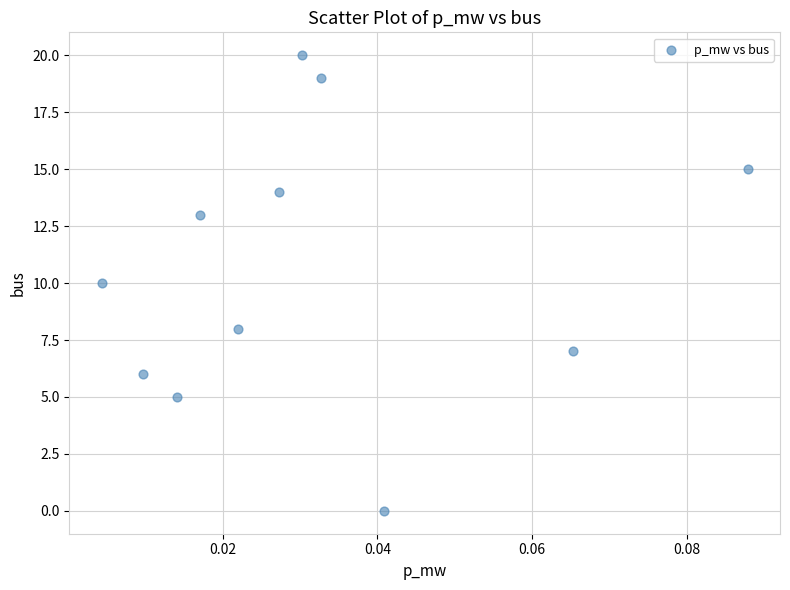

What is the average Y value?

11